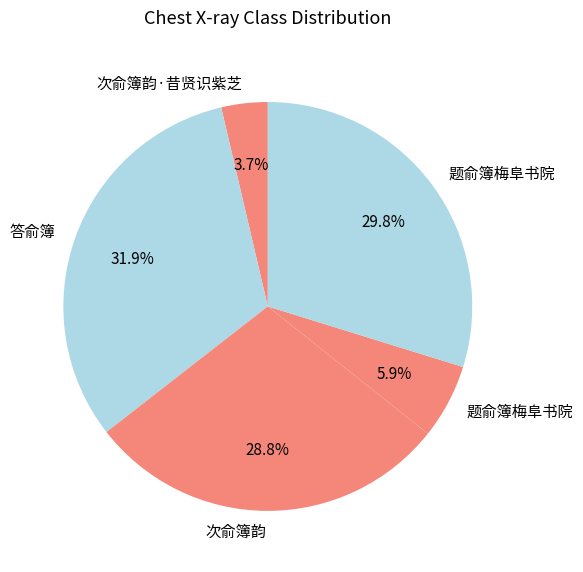

How many slices are in this pie chart?

5